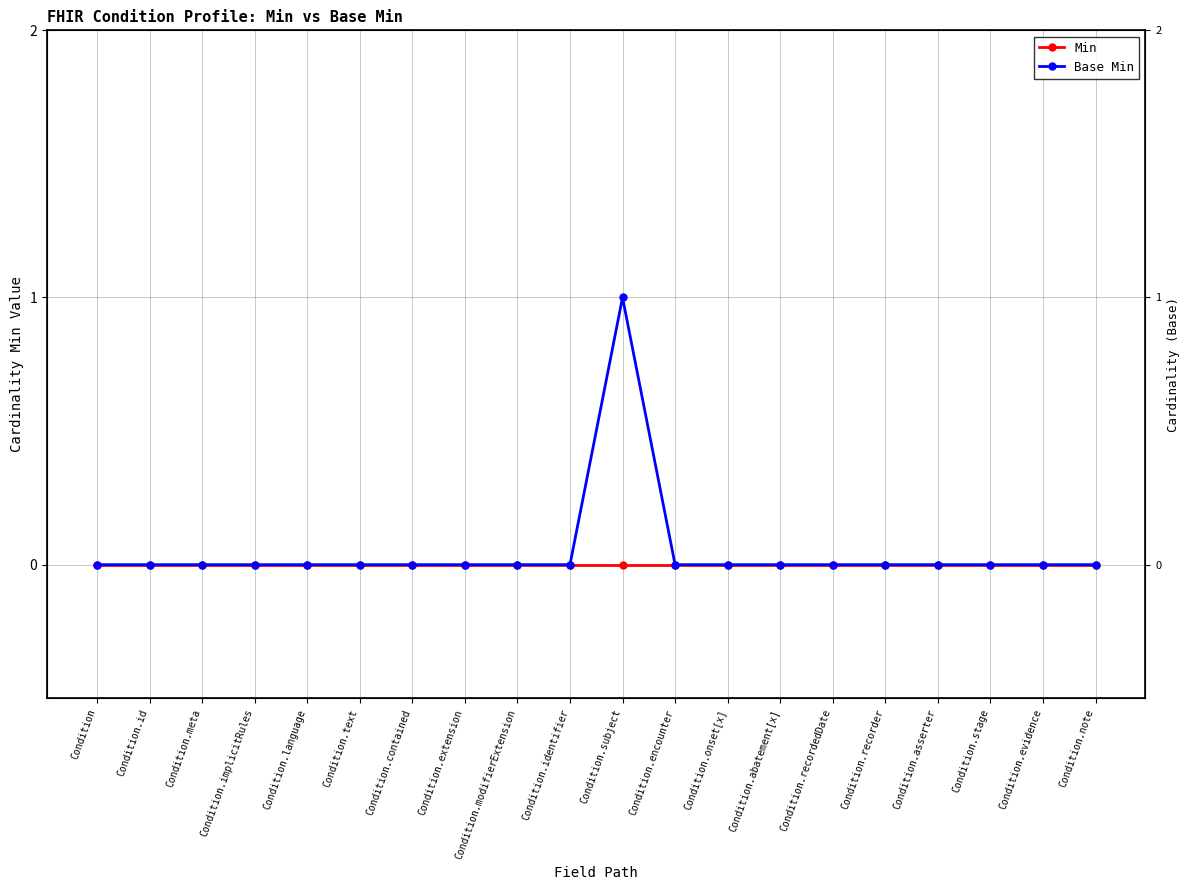

Where is Min nearest to the value 0?

Condition